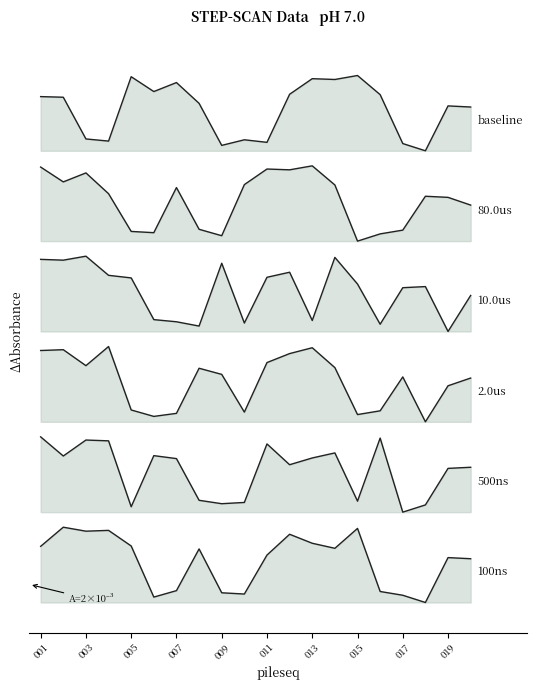

Which category has the highest value across all series?

015